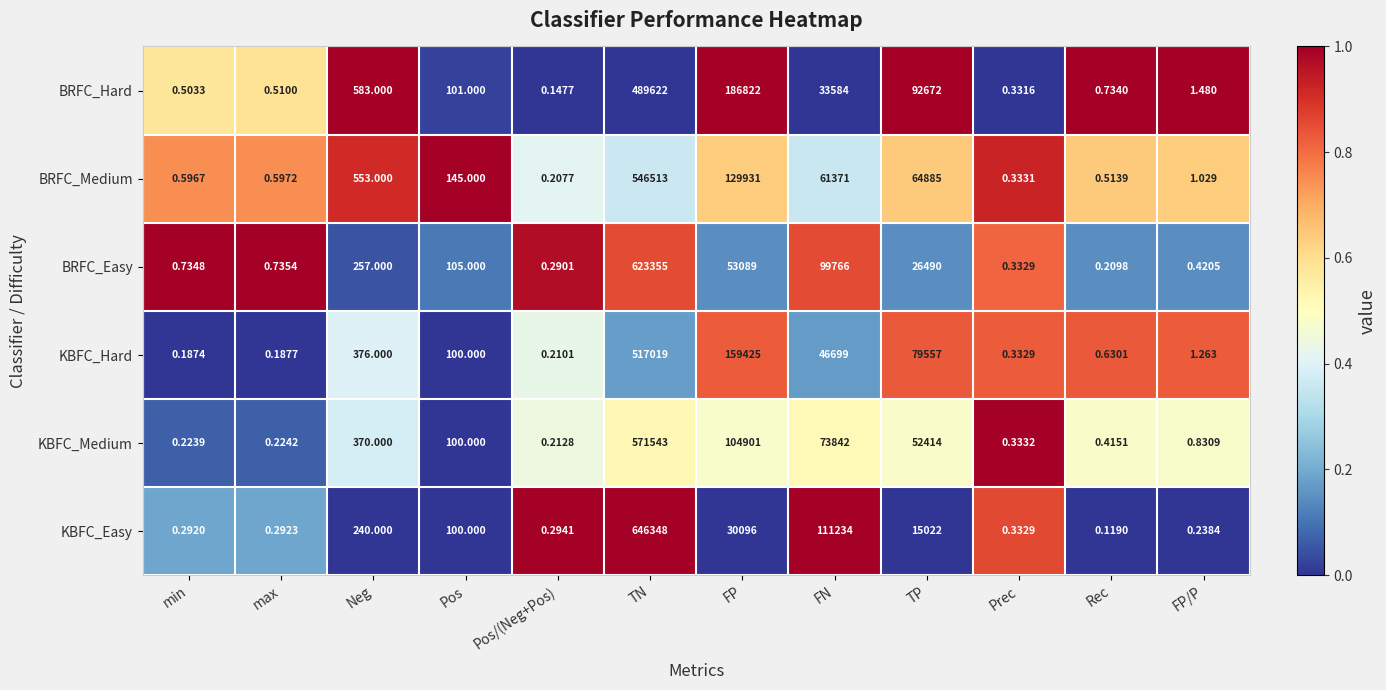

Which category has the highest value across all series?

TN